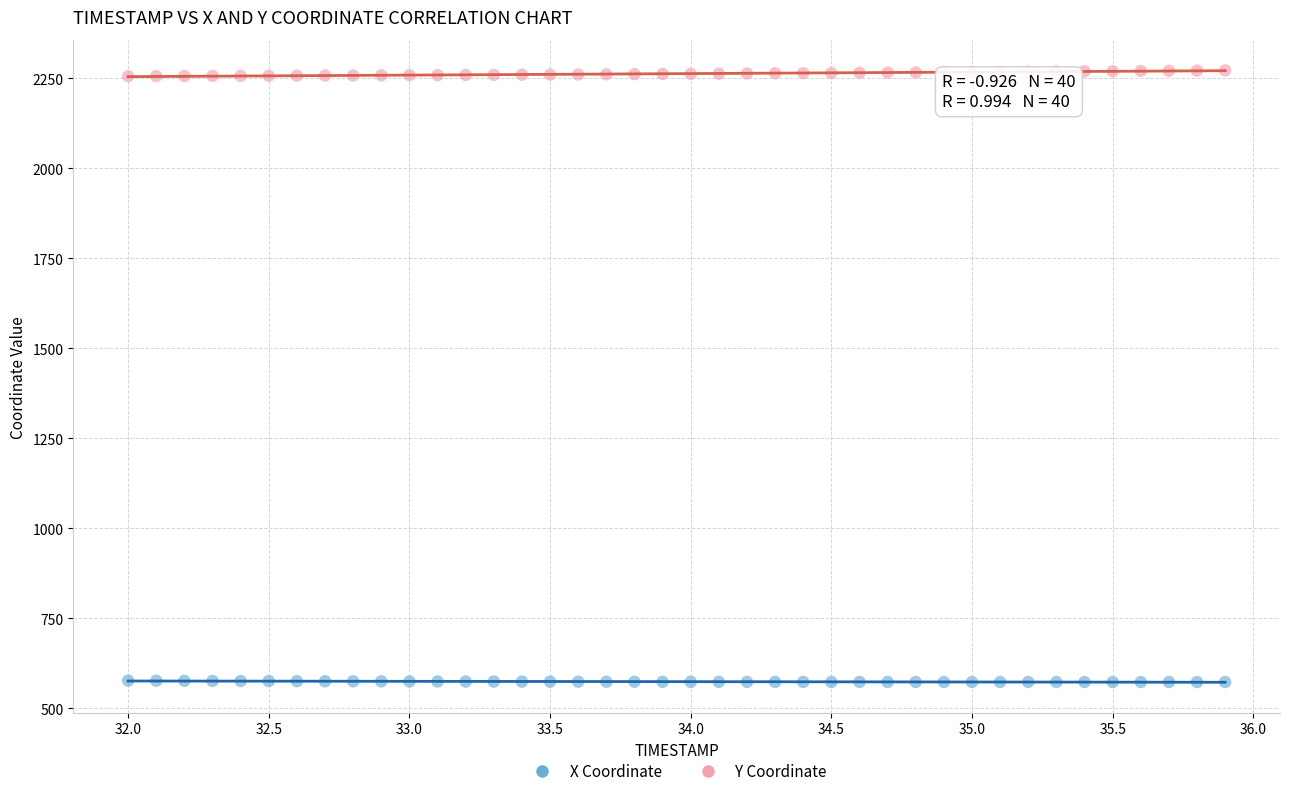

What are all the series names shown in the legend?

X Coordinate, Y Coordinate